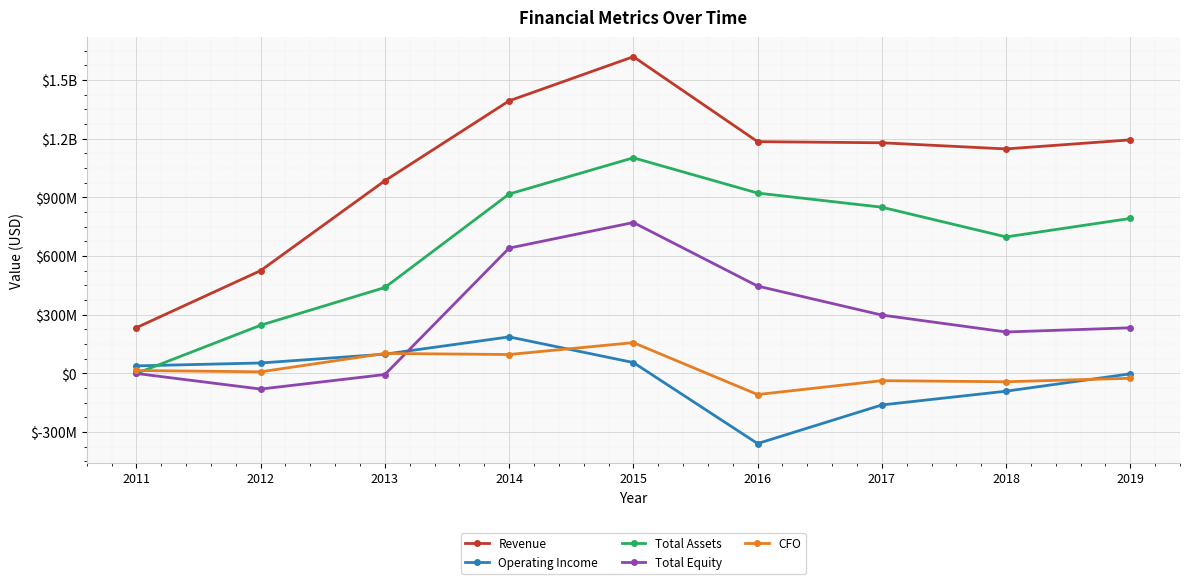

Reading left to right, what are all the values shown in this chart?

Revenue: 234238000	526016000	985737000	1394205000	1619971000	1185481000	1179741000	1148337000	1194651000
Operating Income: 38779000	53617000	98703000	187035000	55871000	-358512000	-160963000	-90661000	-1832000
Total Assets: 0	246665000	439671000	917691000	1102976000	922640000	850246000	698359000	792803000
Total Equity: 0	-79741000	-5366000	641204000	772033000	446945000	298705000	212112000	233529000
CFO: 15229000	8366000	102477000	96922000	157611000	-107753000	-36853000	-42434000	-24444000